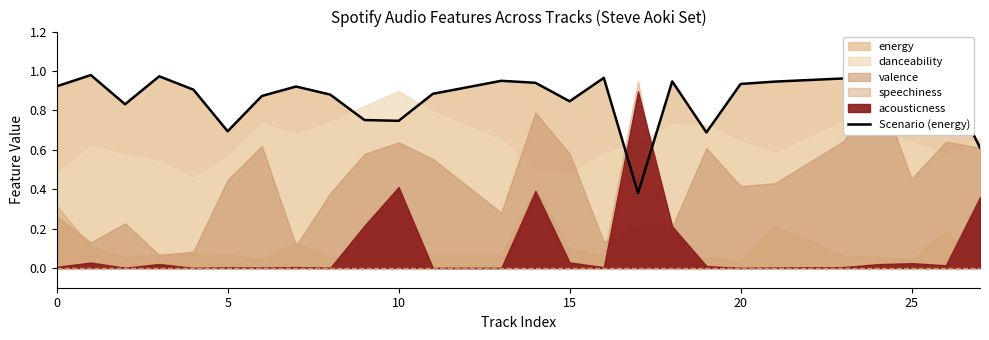

What is the sum of all values?

22.2